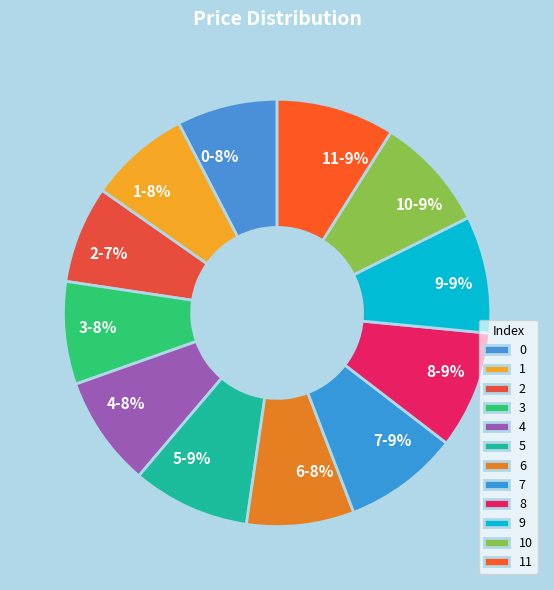

Is there any slice that represents more than half of the pie?

No